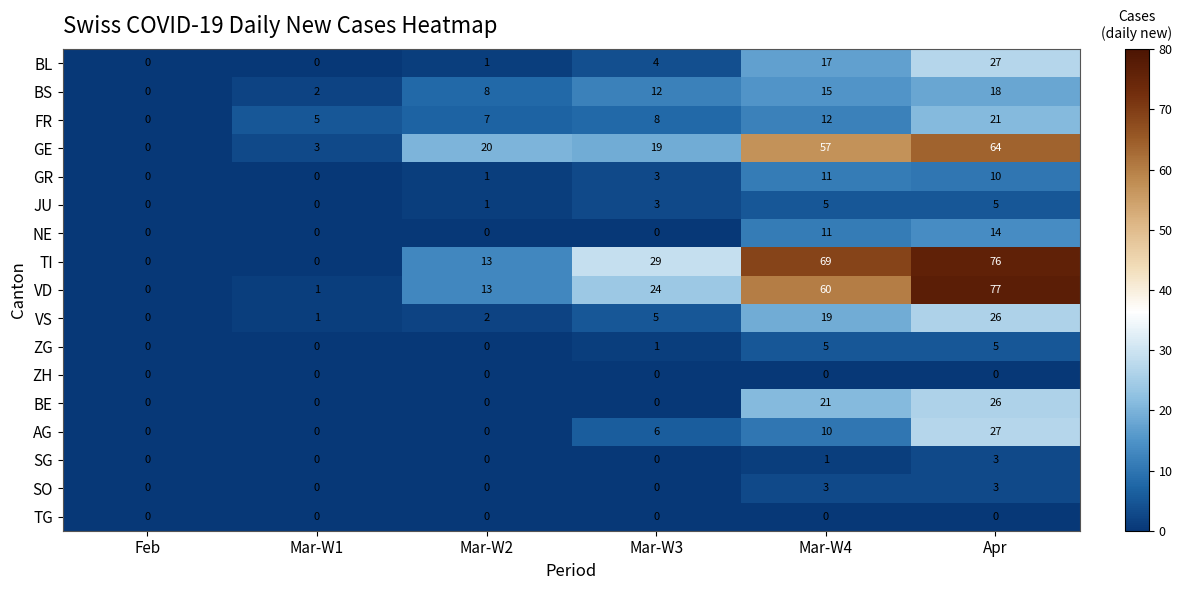

What is the difference between the second highest and second lowest values in the TI series?

69